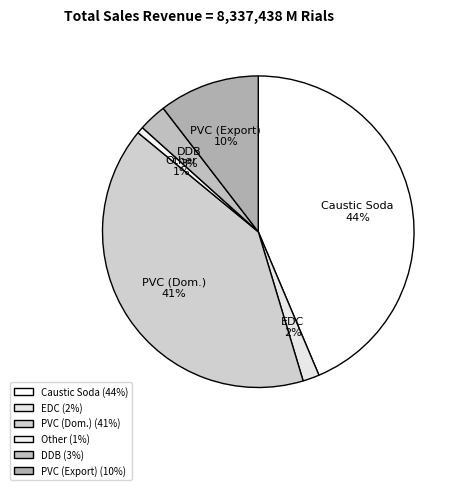

Is the sum of سایر (PVC داخلی) and فروش صادراتی (PVC صادراتی) greater than half?

No